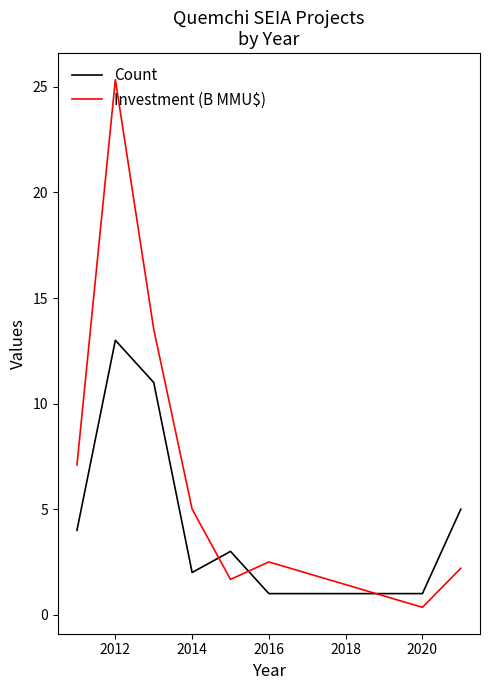

What is the difference between the second highest and second lowest values in the Investment (B MMU$) series?

11.8